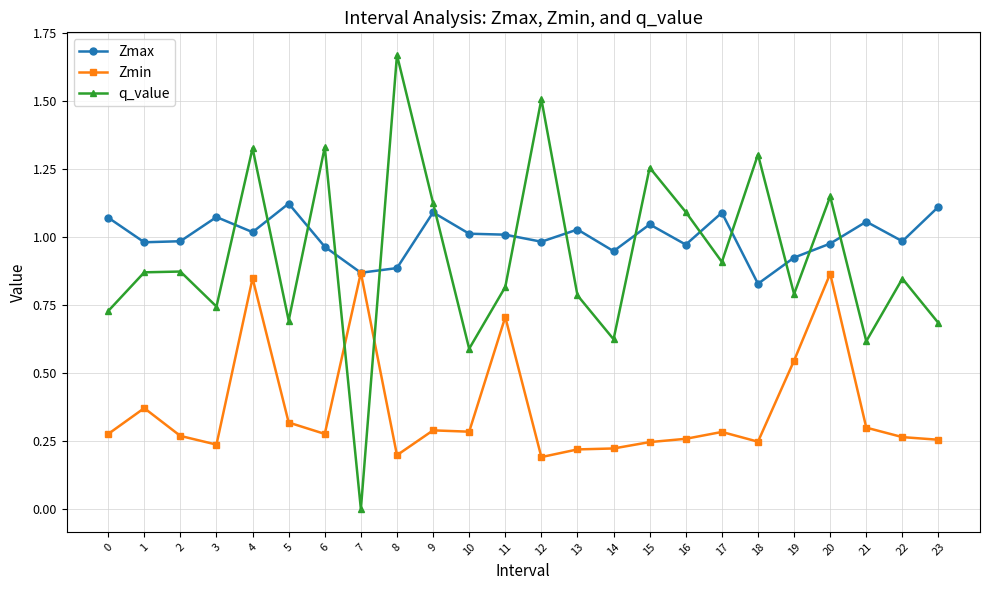

Which category has the highest value across all series?

8